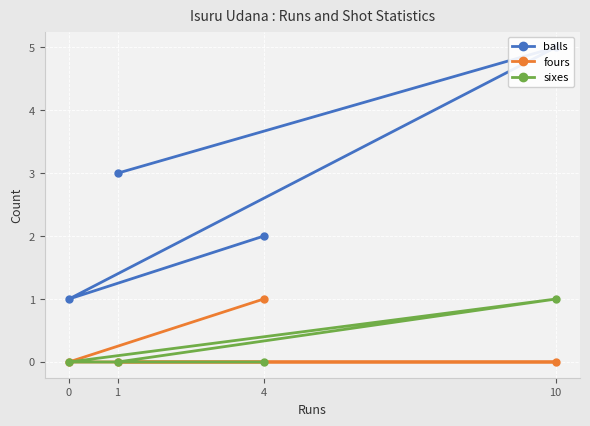

True or false: sixes and balls intersect in this chart.

False